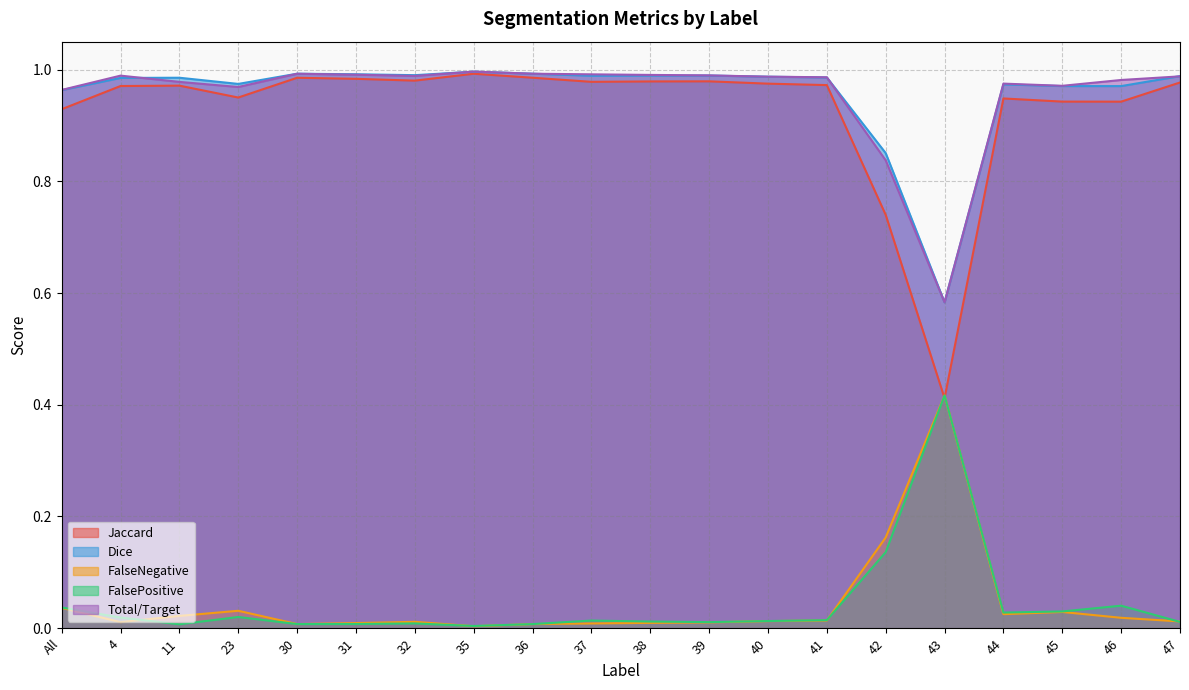

Count the number of data series in this chart.

5